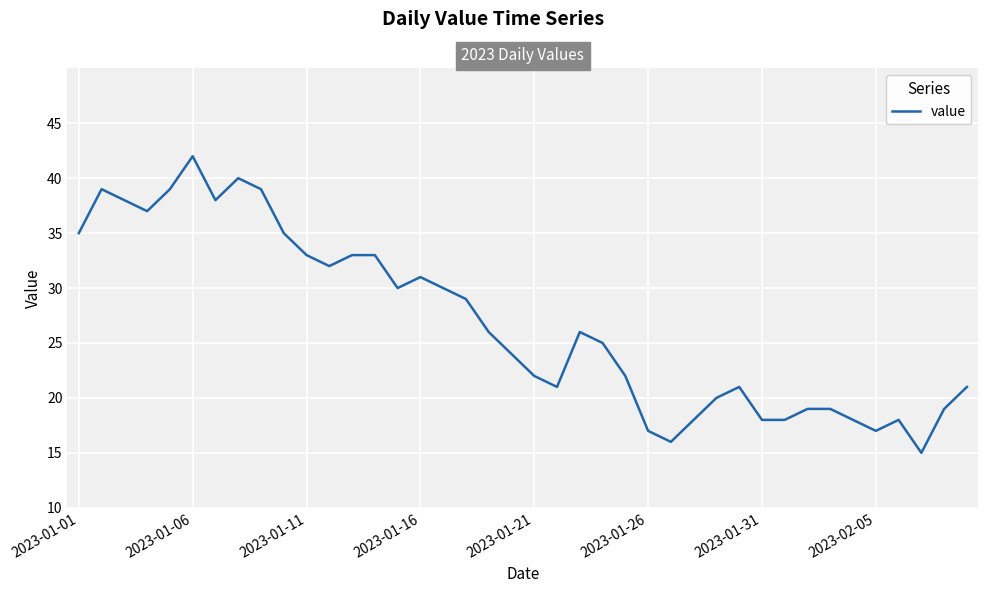

What is the maximum value shown in the chart?

42